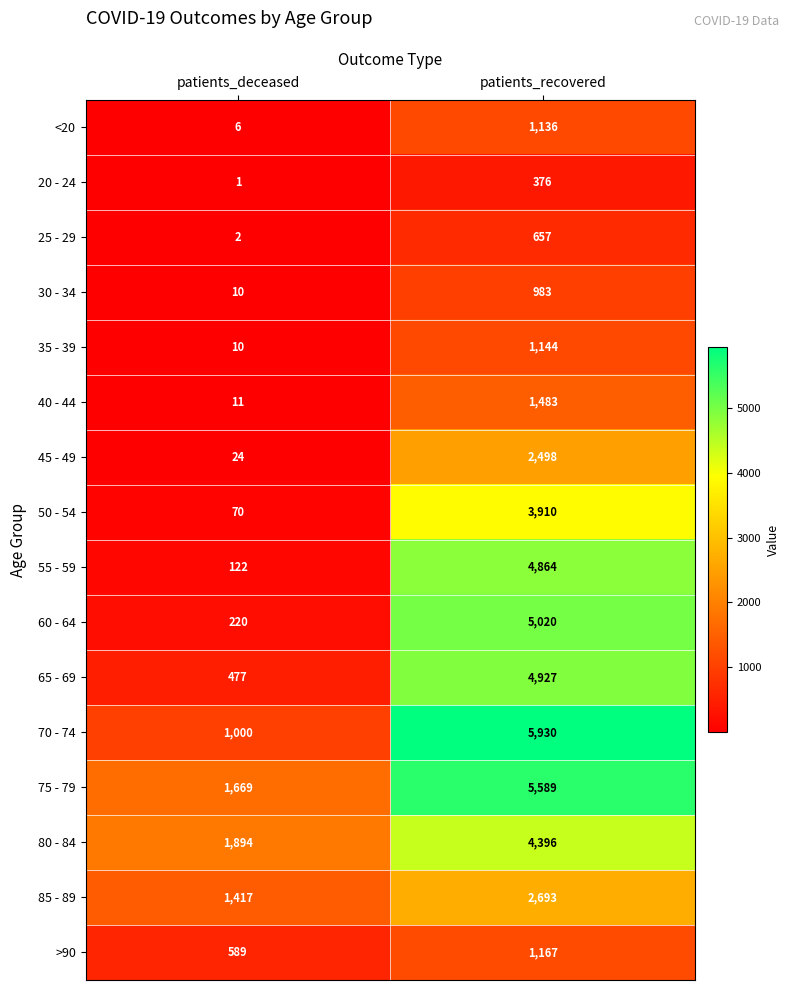

Which series has the largest total across all categories?

75 - 79